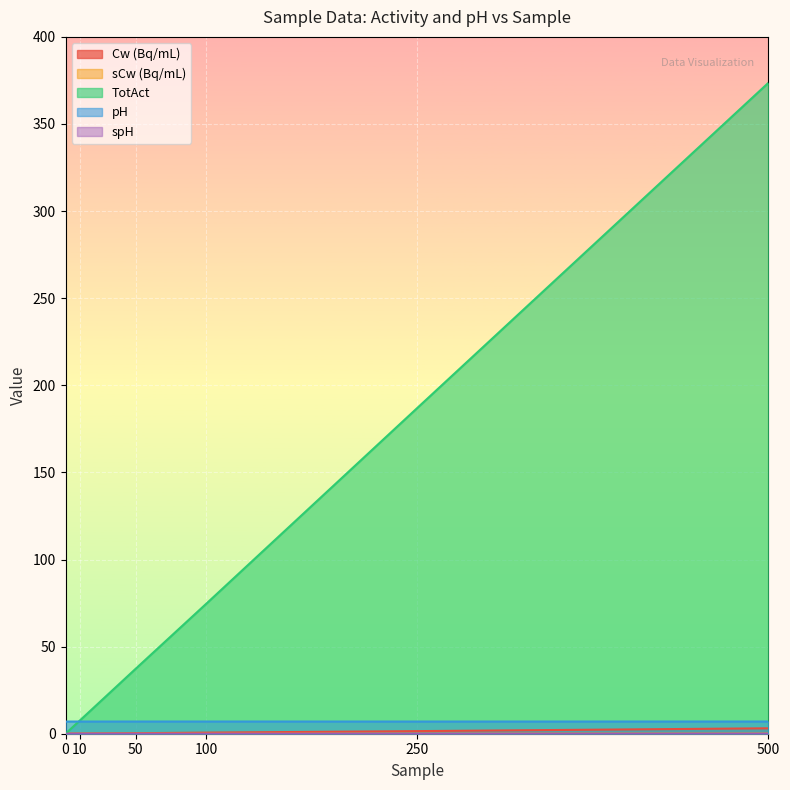

Does the chart display data point markers on the line(s)?

No